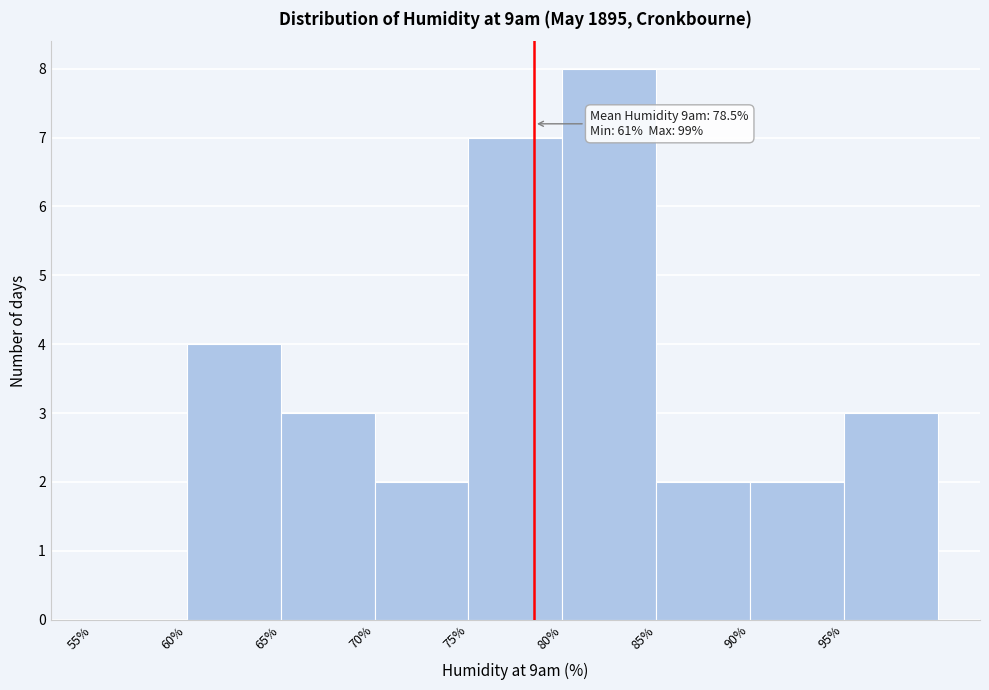

Over which range of the x-axis is the bar tallest?

80 to 85